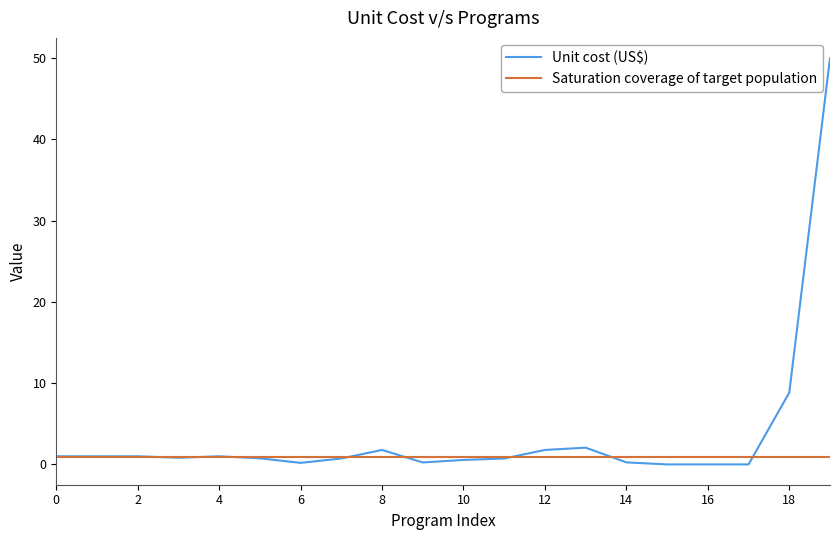

What is the maximum value for Unit cost (US$)?

50.0